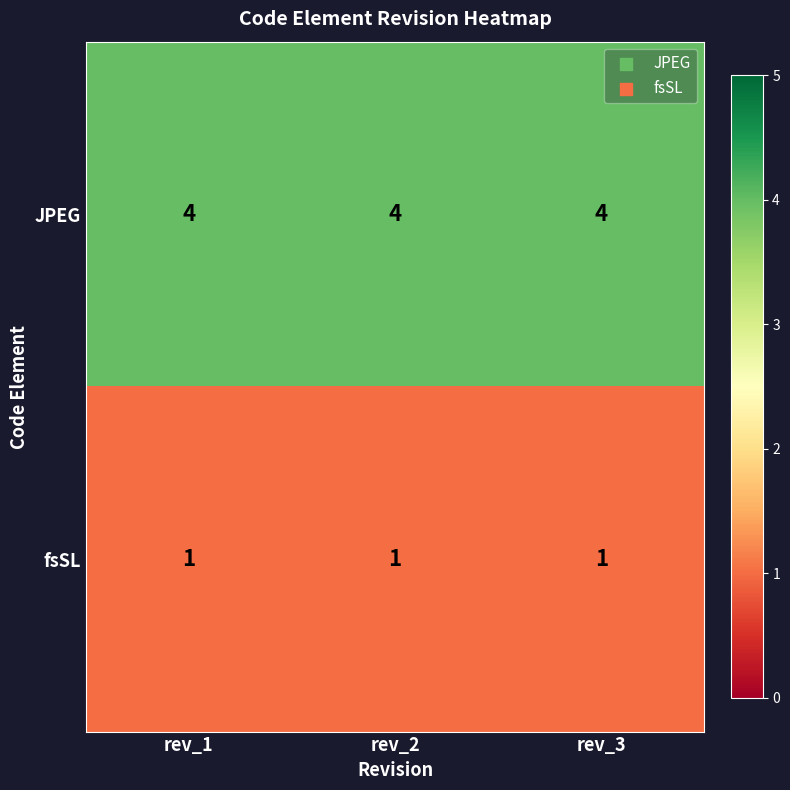

How many distinct data groups are displayed?

2